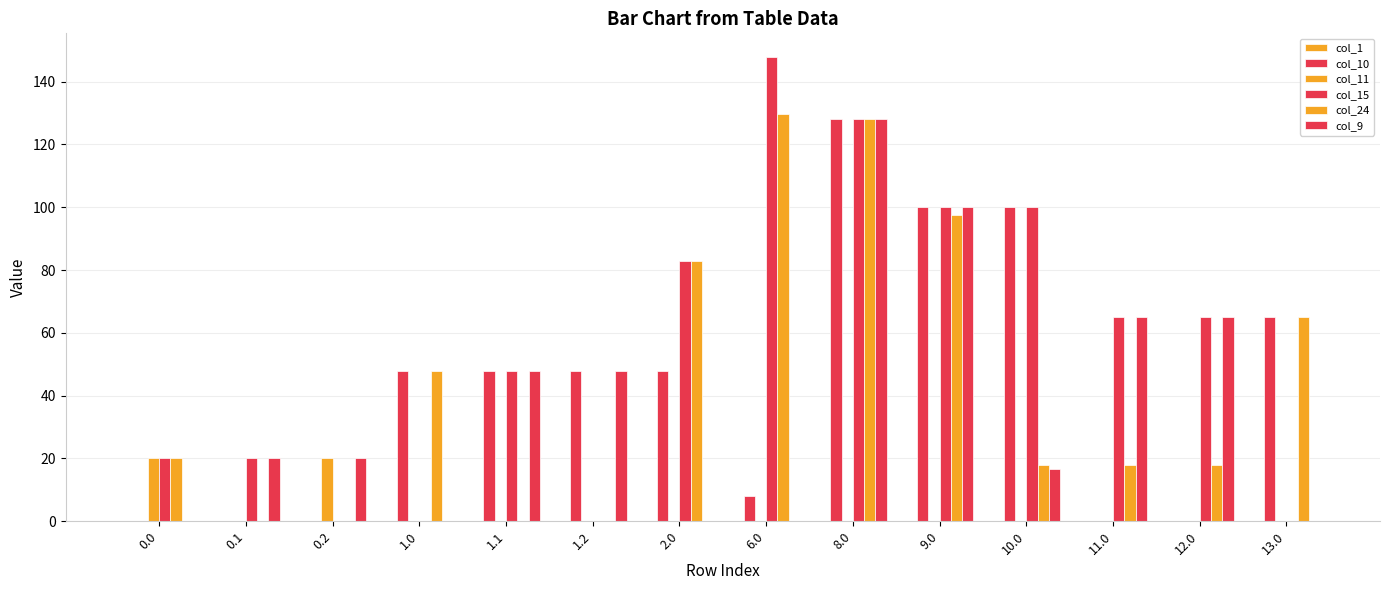

Count the number of categories in the chart.

14